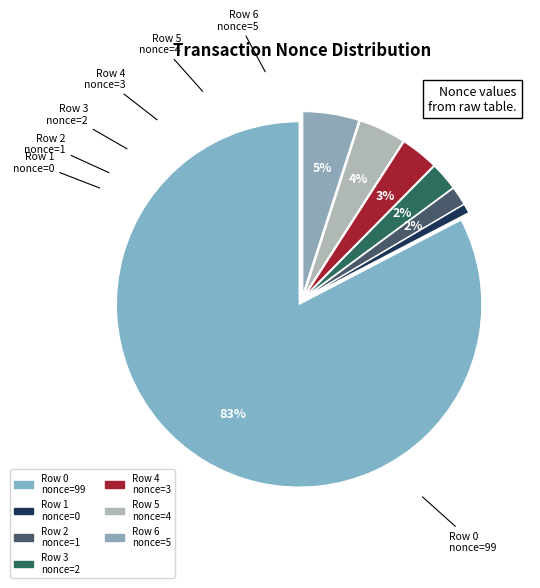

How many segments does this pie chart have?

7